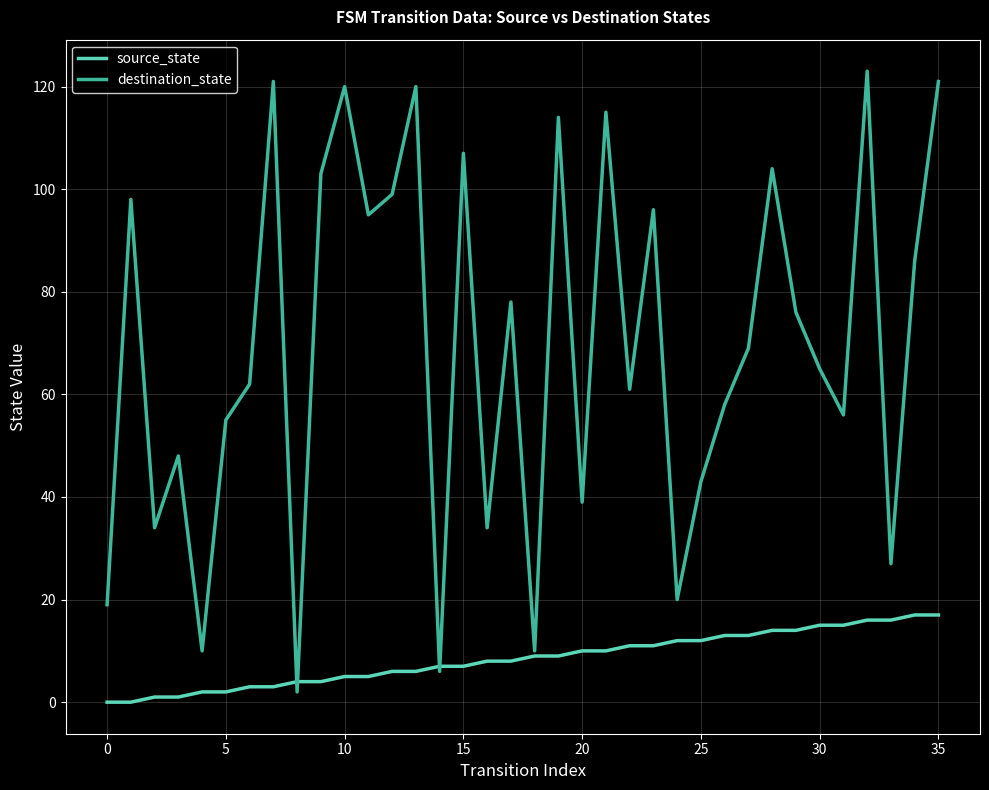

Which series has the widest spread of values?

destination_state